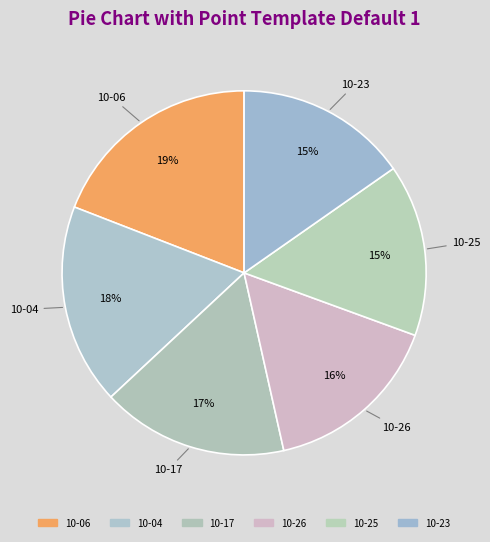

Which category has the biggest portion of the pie?

10-06